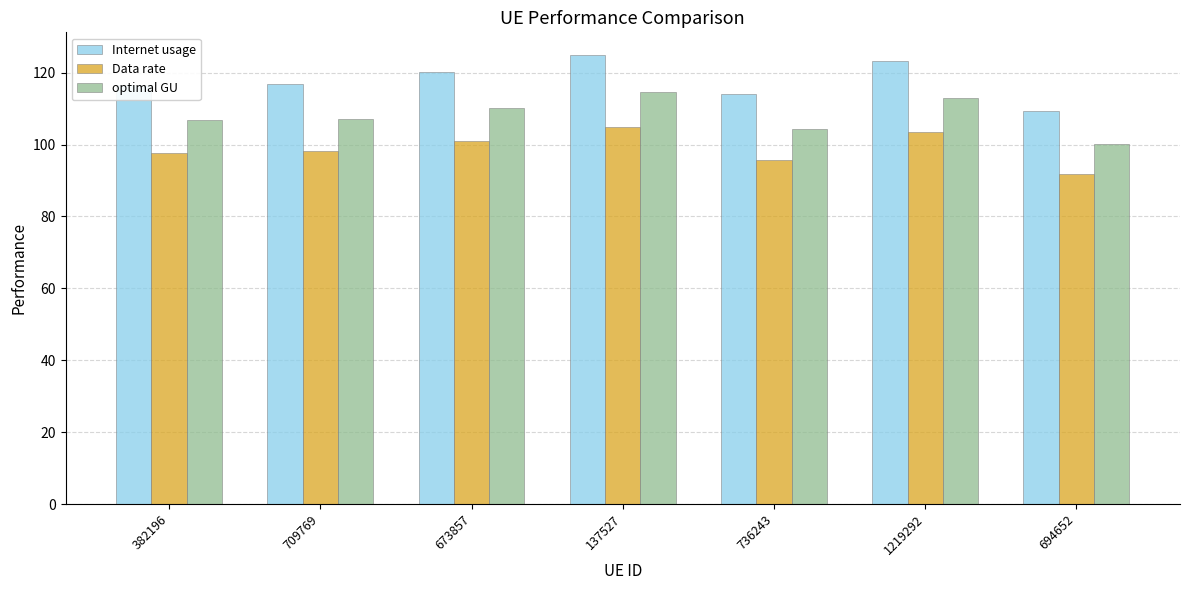

What is the difference between the maximum and second lowest values in the optimal GU series?

10.1